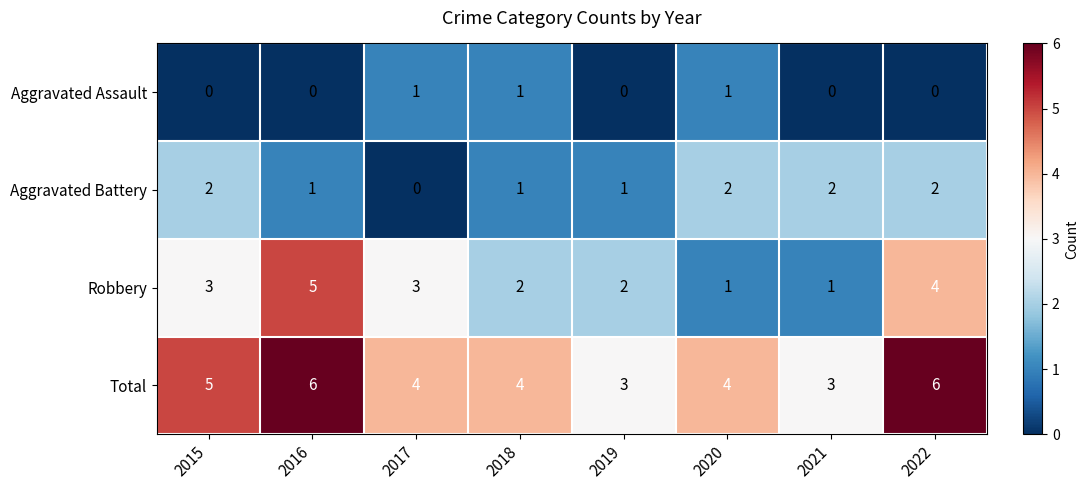

The Robbery series shows 2 at 2019. True or false?

True